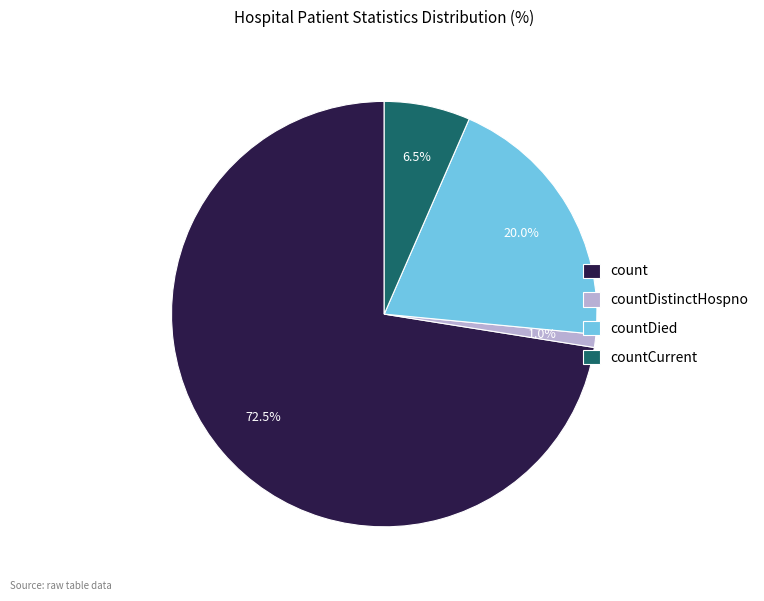

Which has a higher value, countDied or count?

count